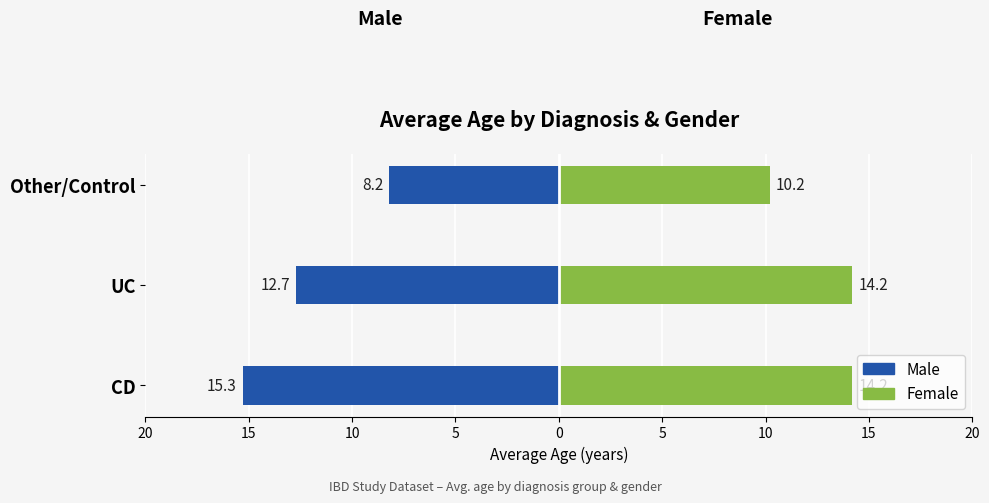

What is the difference between the maximum and minimum values in the Male series?

7.1